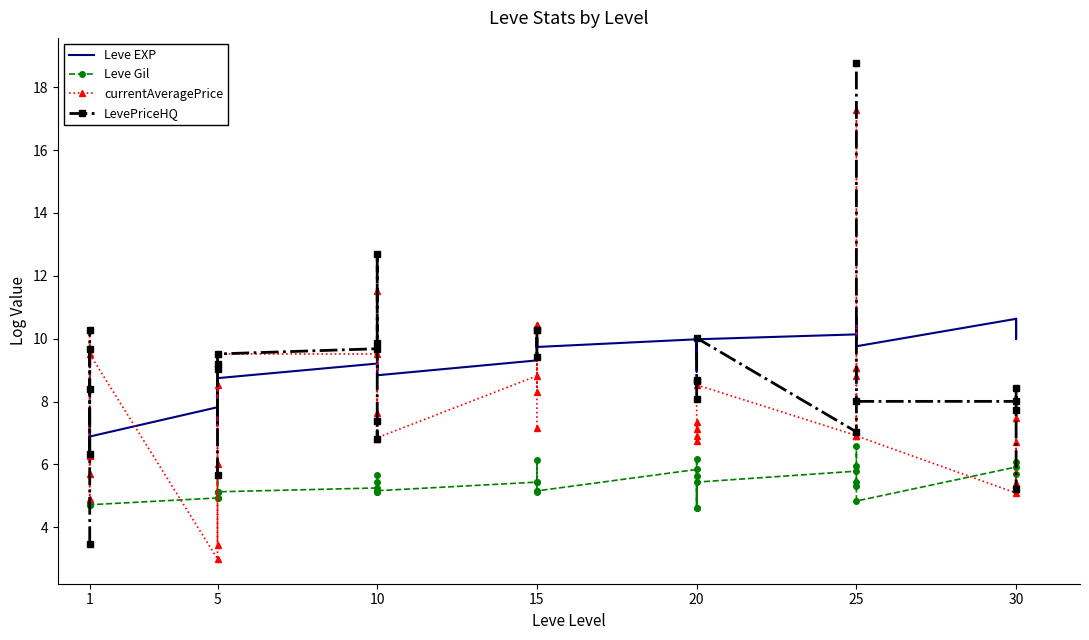

What is the difference between the highest and lowest values at 30?

4.8